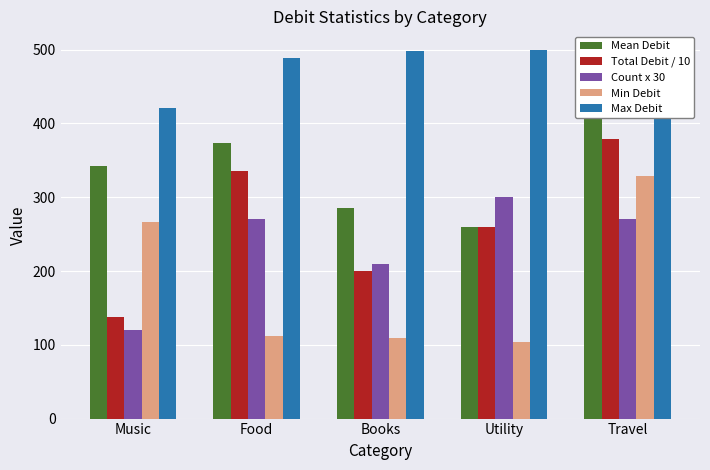

What is the value of the Total Debit / 10 bar at the 1st from the left?

137.2